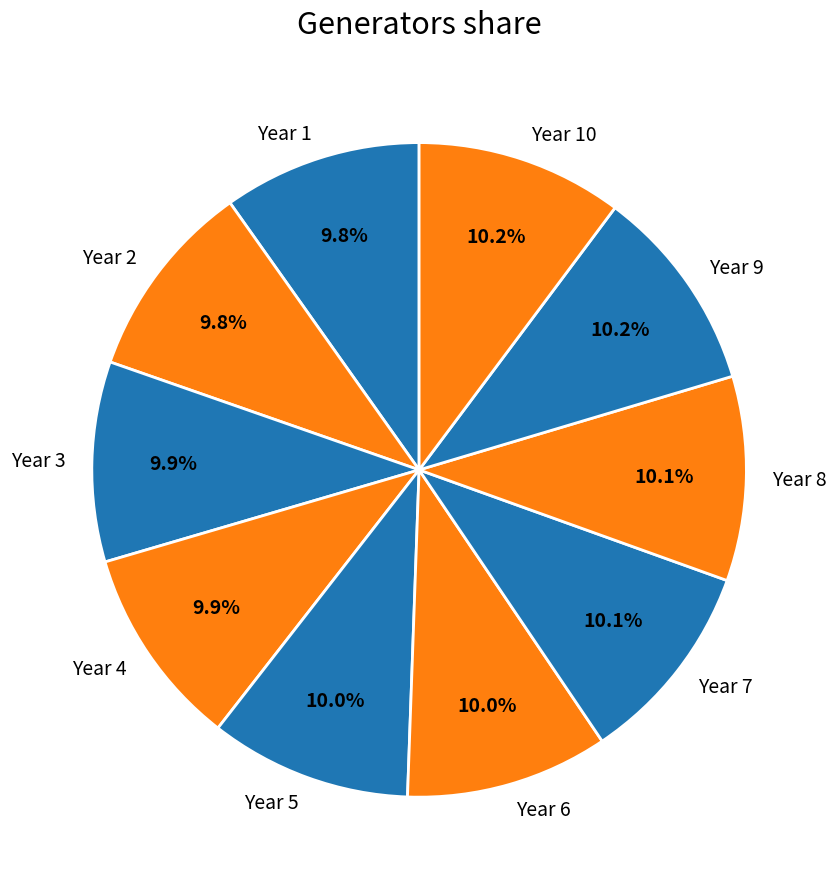

How many segments does this pie chart have?

10